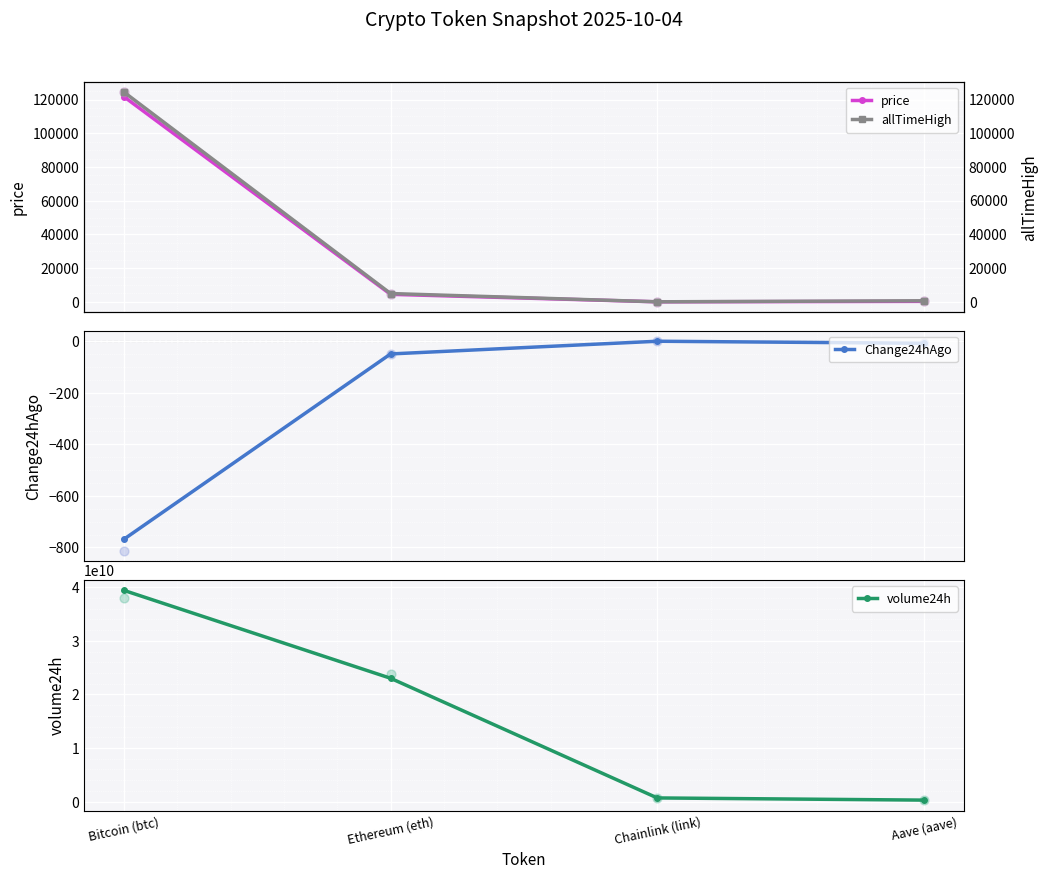

Which series has the largest Y range (max minus min)?

volume24h